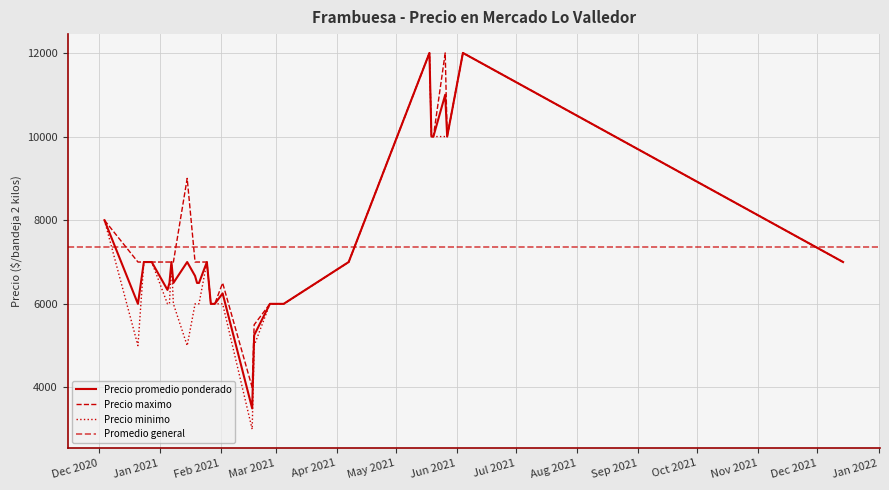

Is this an area chart (filled region under the line)?

No